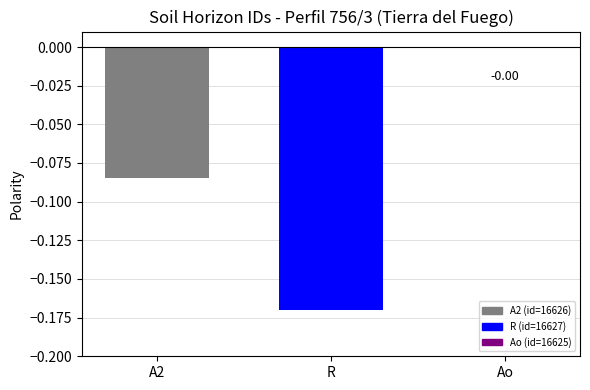

Which has a higher value, A2 or Ao?

Ao